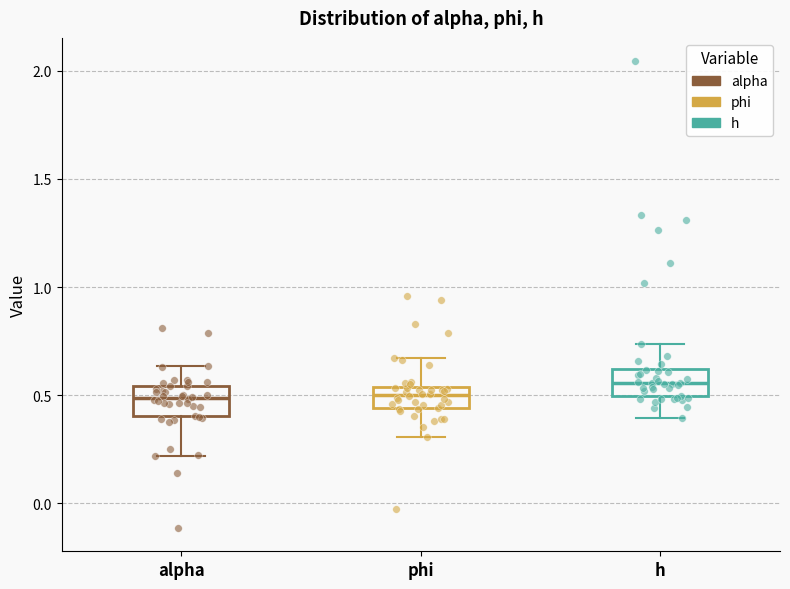

Reading left to right, transcribe this box plot: for each box, give where its median line is, the range the box spans, and where its two whiskers end, as read against the y-axis. The values are not printed on the chart, so give them approximately, as read against the axis.

alpha: median 0.50, box 0.40 to 0.55, whiskers 0.20 to 0.65
phi: median 0.50, box 0.45 to 0.55, whiskers 0.30 to 0.65
h: median 0.55, box 0.50 to 0.60, whiskers 0.40 to 0.75